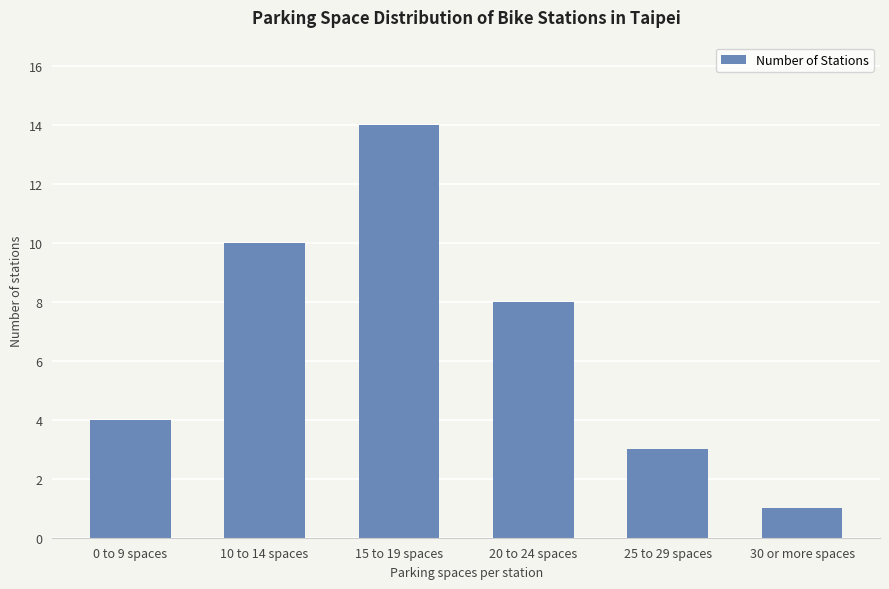

Reading right to left, what are all the values shown in this chart?

1	3	8	14	10	4